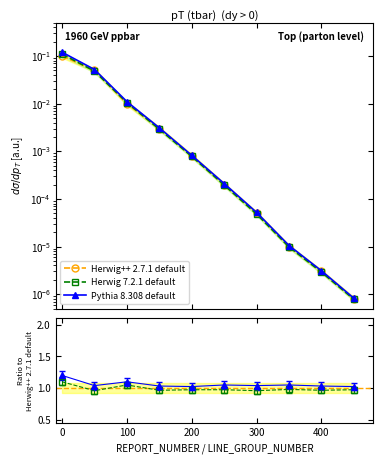

Rank the series by their maximum value, from lowest to highest.

Herwig++ 2.7.1 default, Herwig 7.2.1 default, Pythia 8.308 default